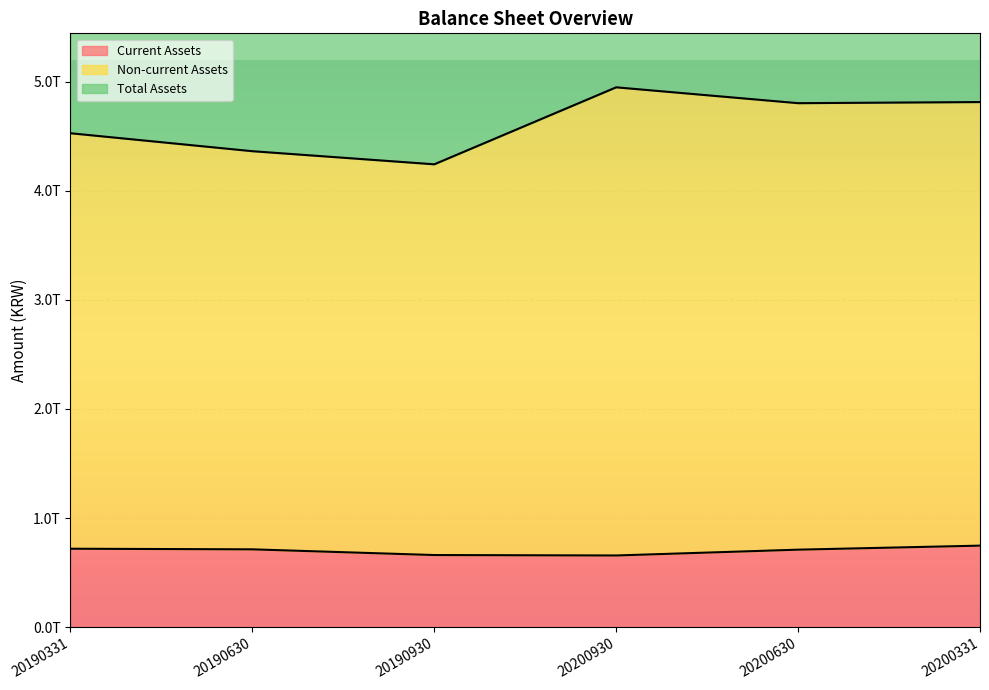

Which series has the widest spread of values?

Total Assets